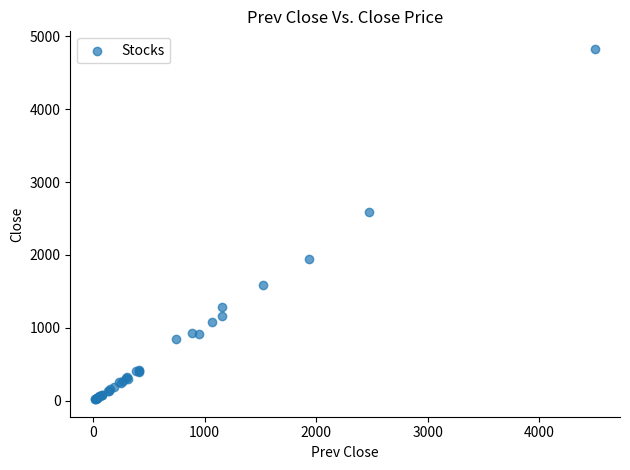

What Y value in the scatter plot is closest to 2425?

2585.6